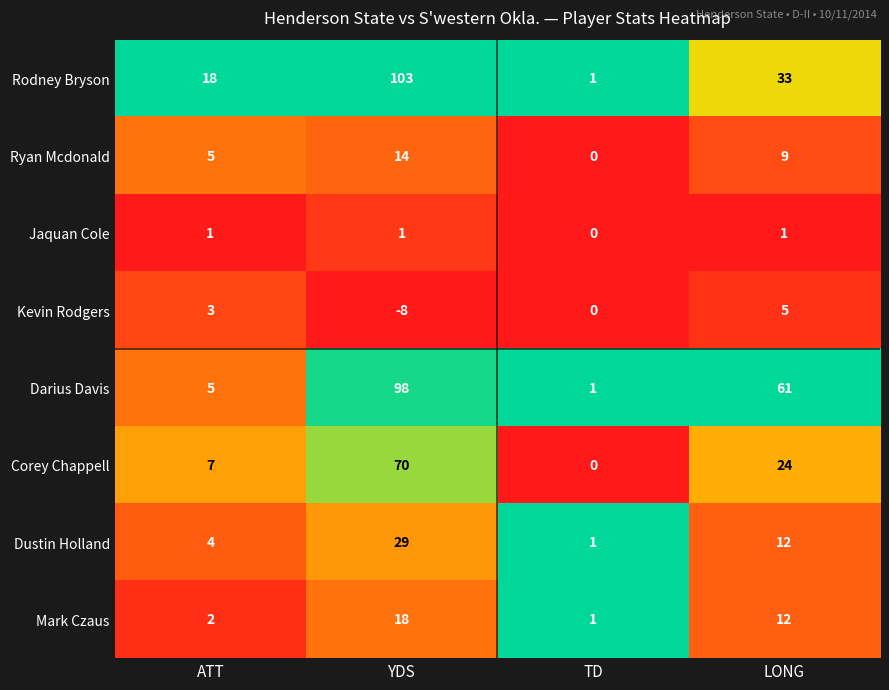

Which series has the largest total across all categories?

Darius Davis